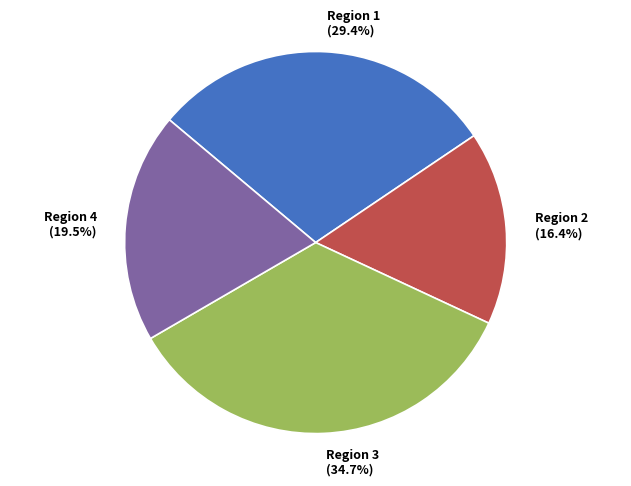

How much of the chart is everything except Region 1?

70.6%